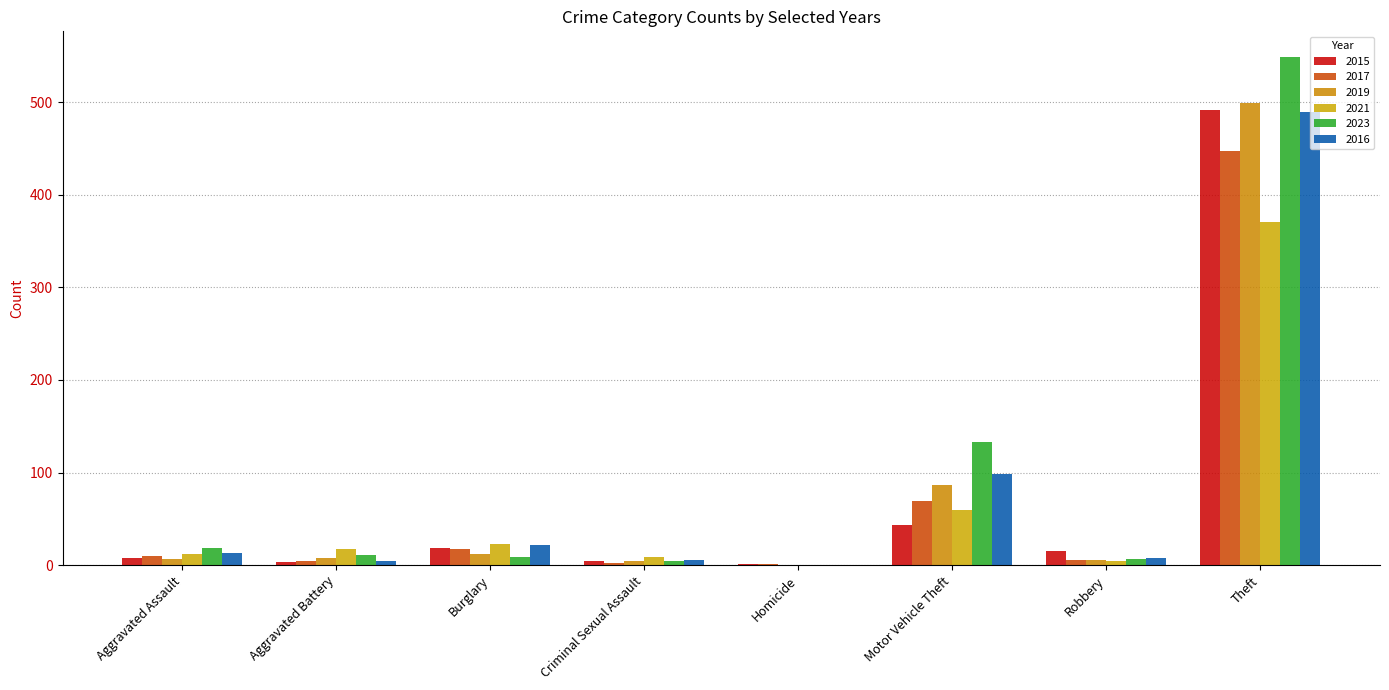

How many distinct data groups are displayed?

6